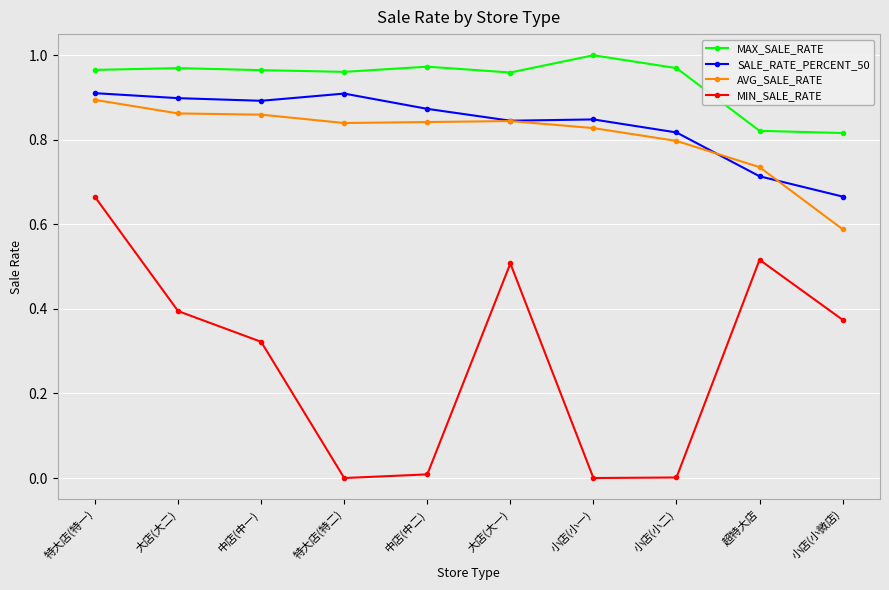

The value of MIN_SALE_RATE at 特大店(特一) is 0.9. True or false?

False